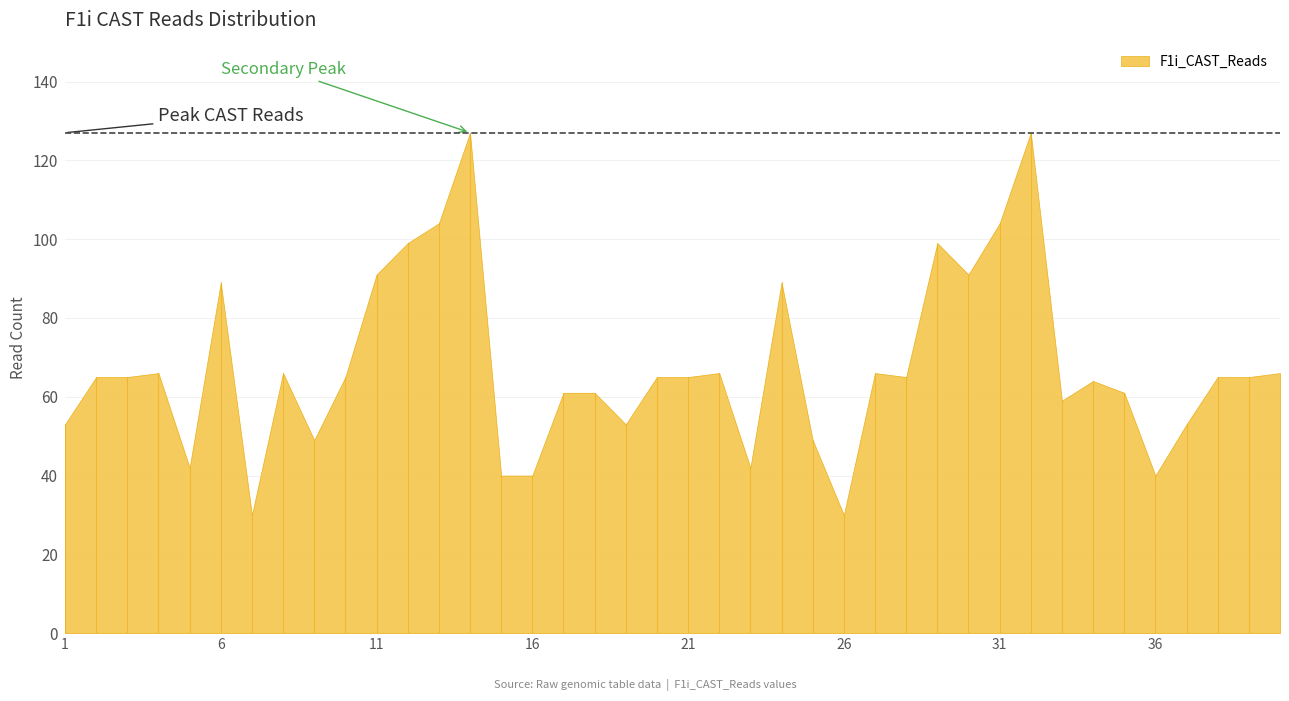

True or false: the data shows 19 at 21.

False